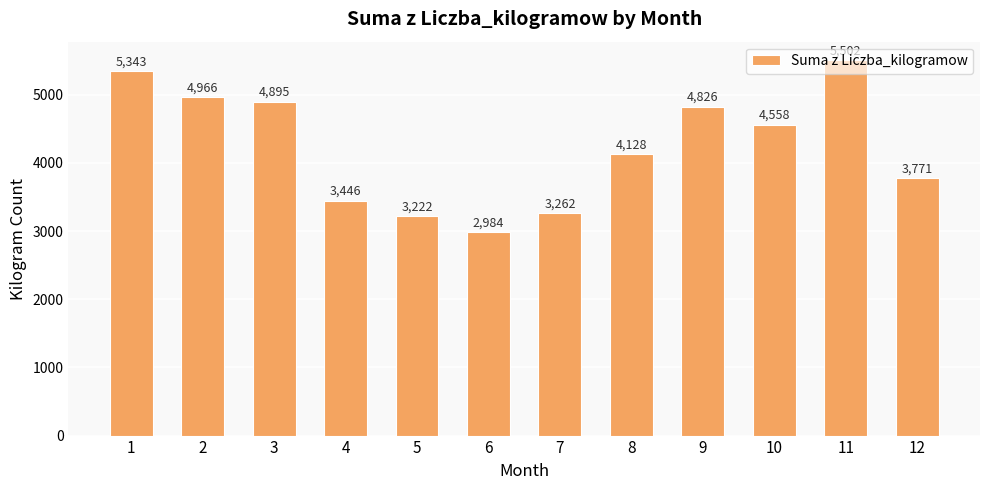

Reading right to left, what are all the values shown in this chart?

12=3771	11=5502	10=4558	9=4826	8=4128	7=3262	6=2984	5=3222	4=3446	3=4895	2=4966	1=5343